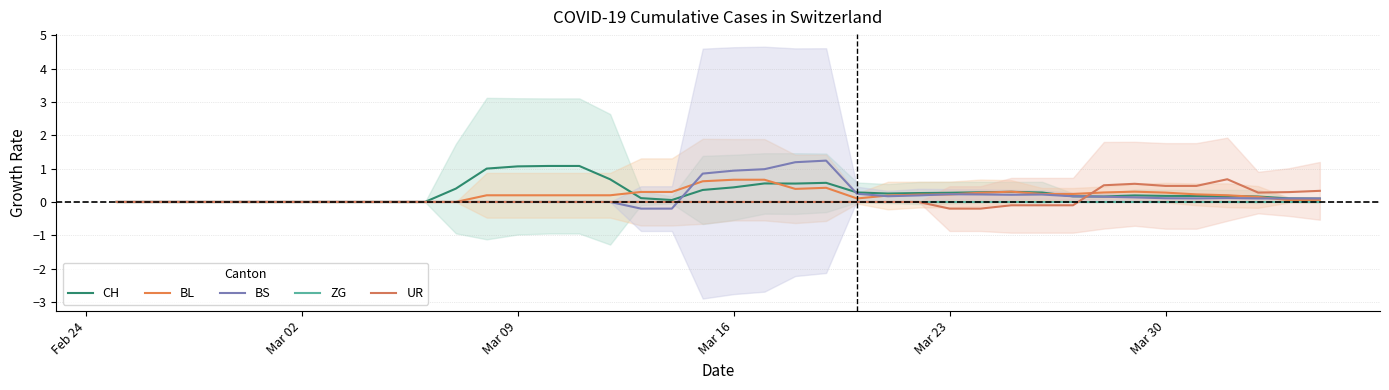

Rank the series by their maximum value, from lowest to highest.

ZG, BL, UR, CH, BS